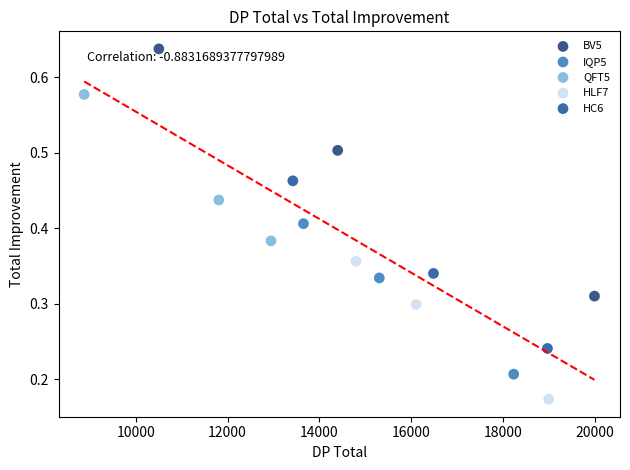

Which series has the largest Y range (max minus min)?

BV5